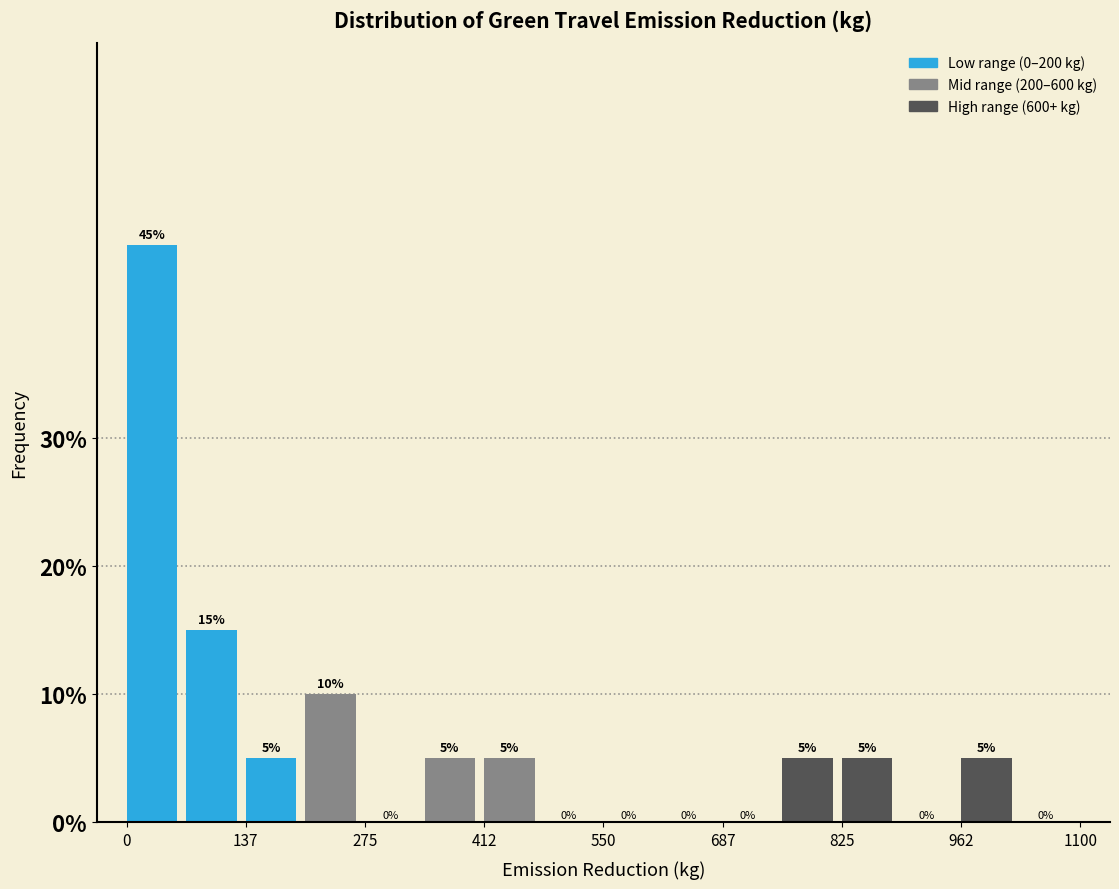

Around what value on the x-axis is the tallest bar? Give the approximate position of its centre, as read against the axis.

20